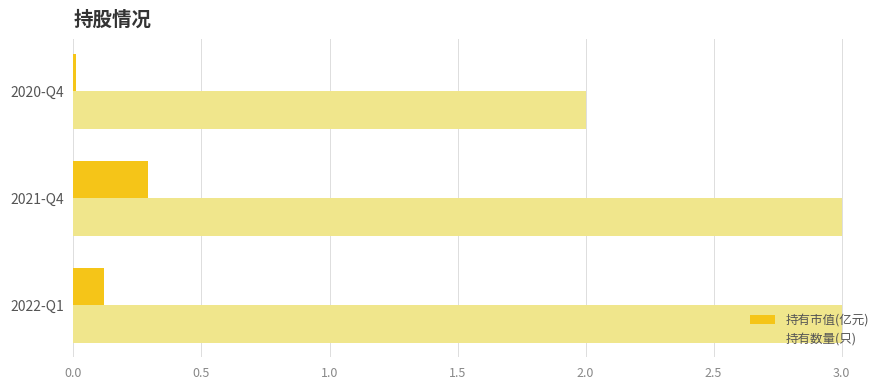

The value of 持有数量(只) at 2021-Q4 is 1.9. True or false?

False